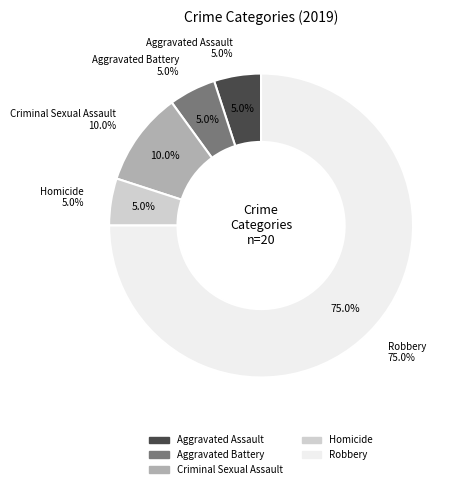

What percentage is the Robbery slice, to the nearest percent?

75%